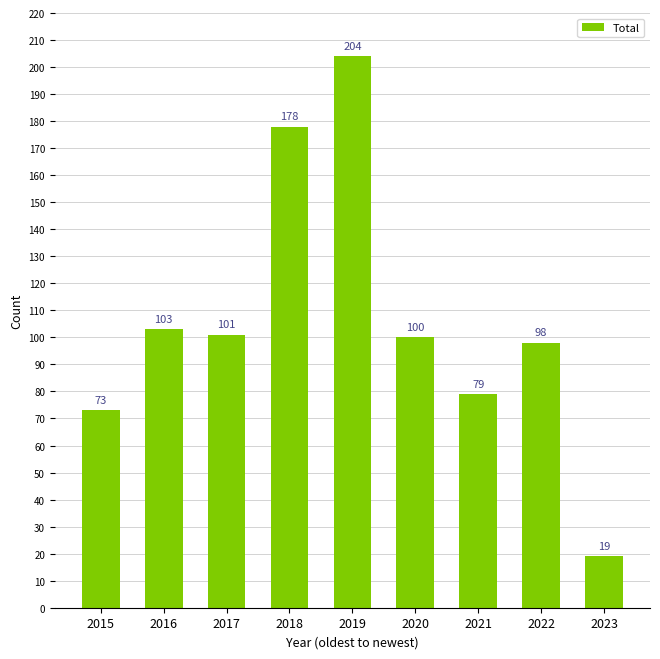

How many data points does each series have?

9